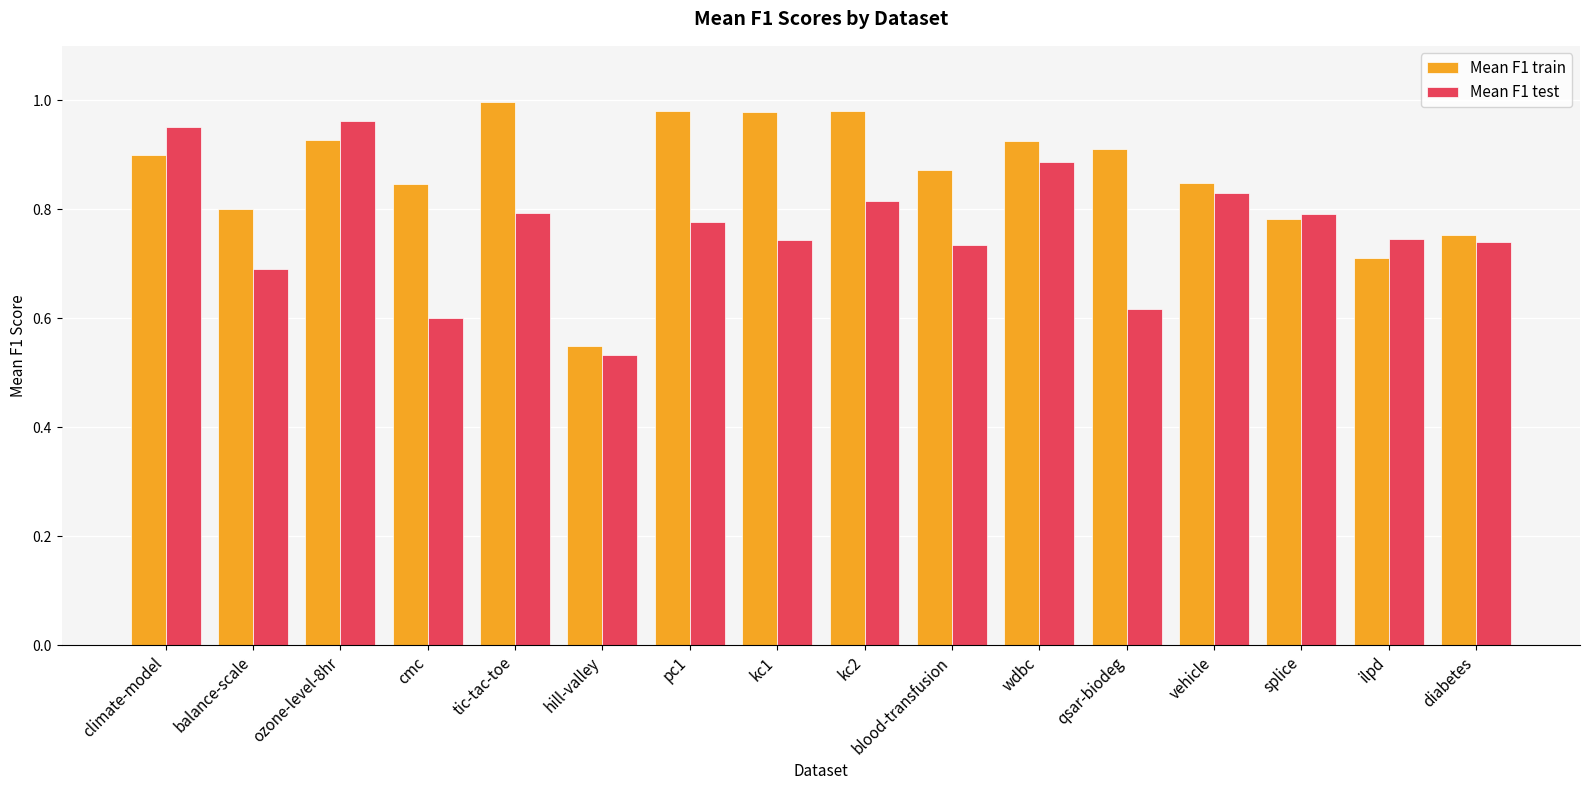

At how many categories does at least one series exceed 0?

16